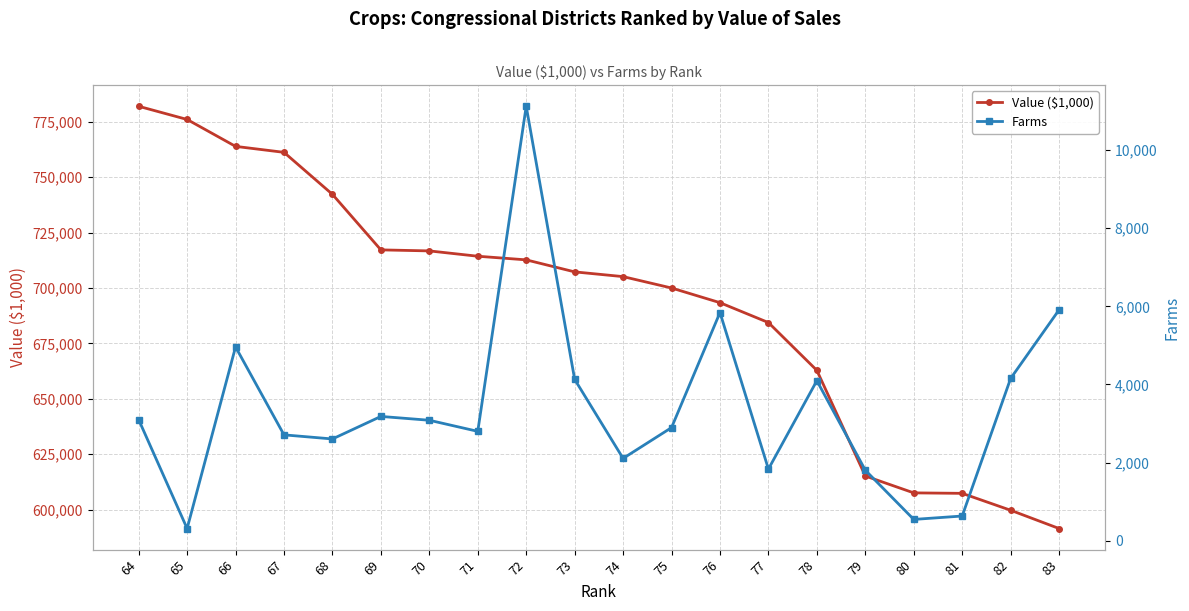

Which series has the widest spread of values?

Value ($1,000)